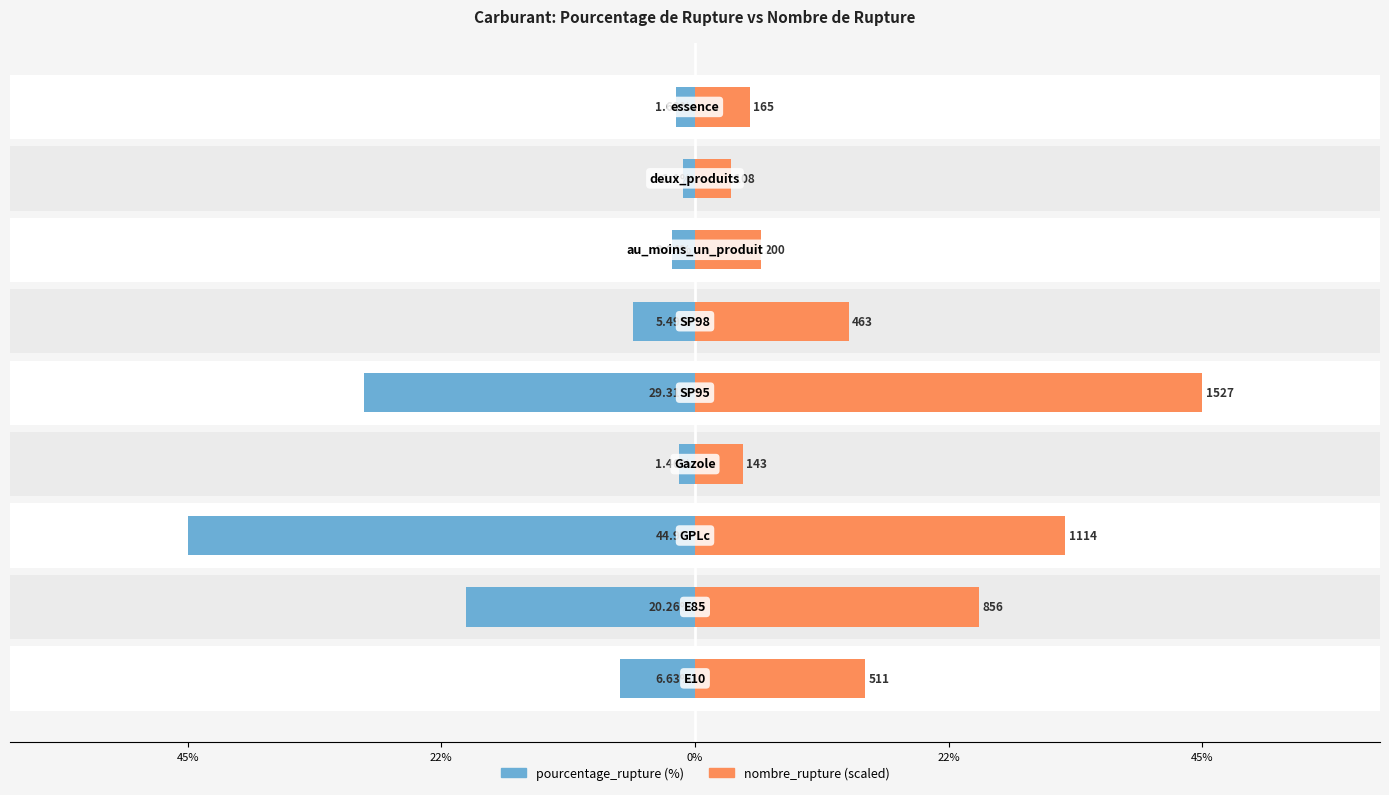

List the series in order of their overall mean, highest first.

nombre_rupture, pourcentage_rupture